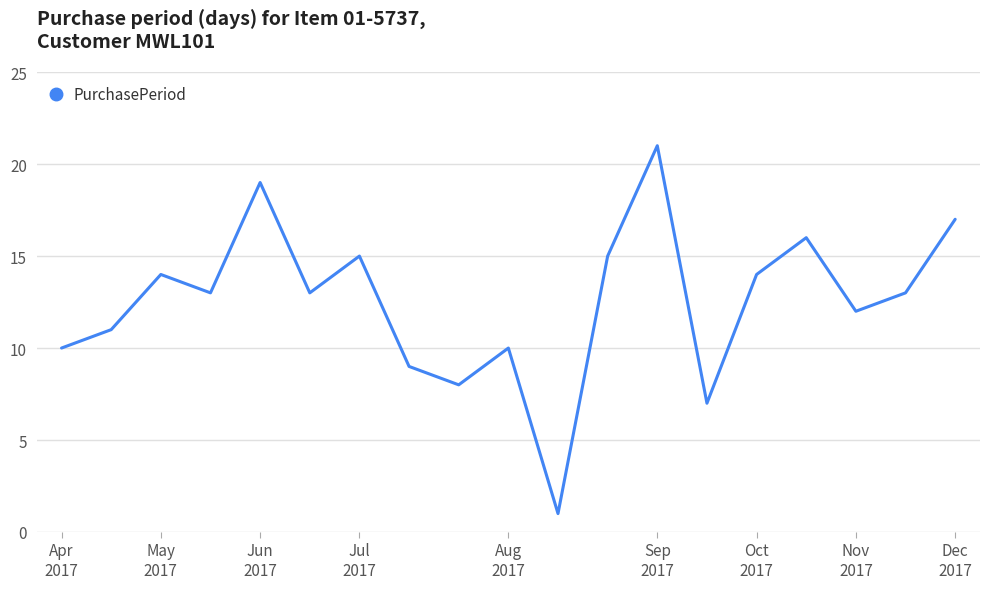

What is the maximum value shown in the chart?

21